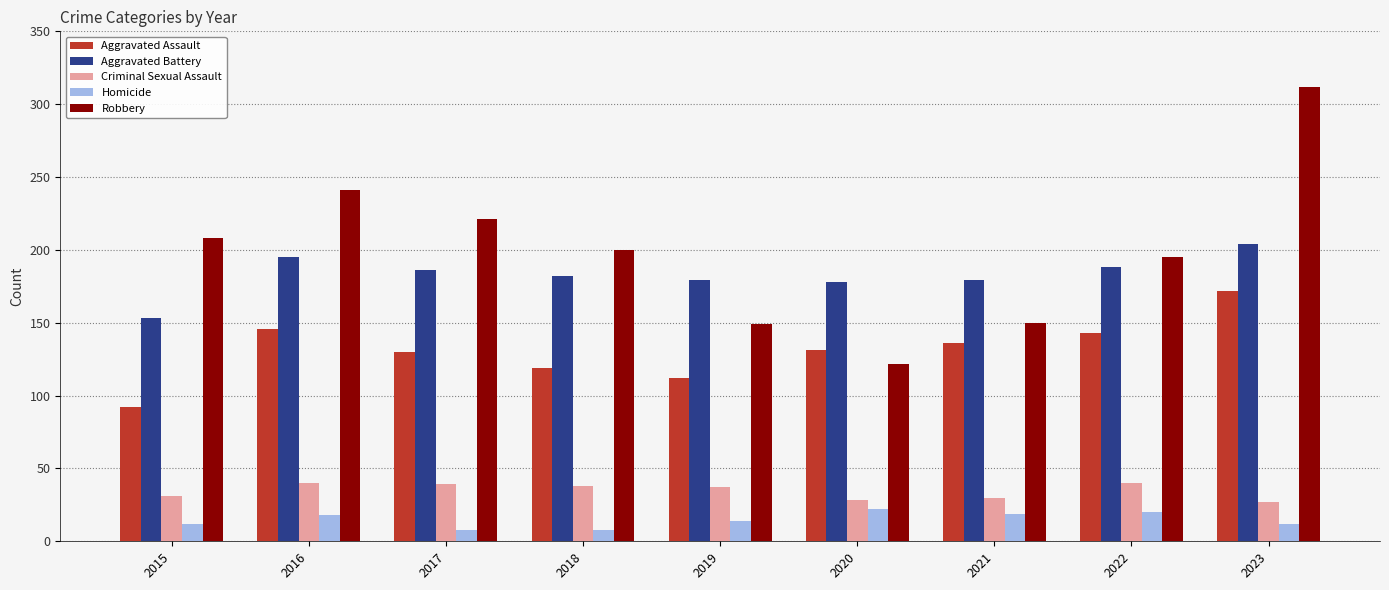

What is the difference between the Criminal Sexual Assault values at 2020 and 2019?

9